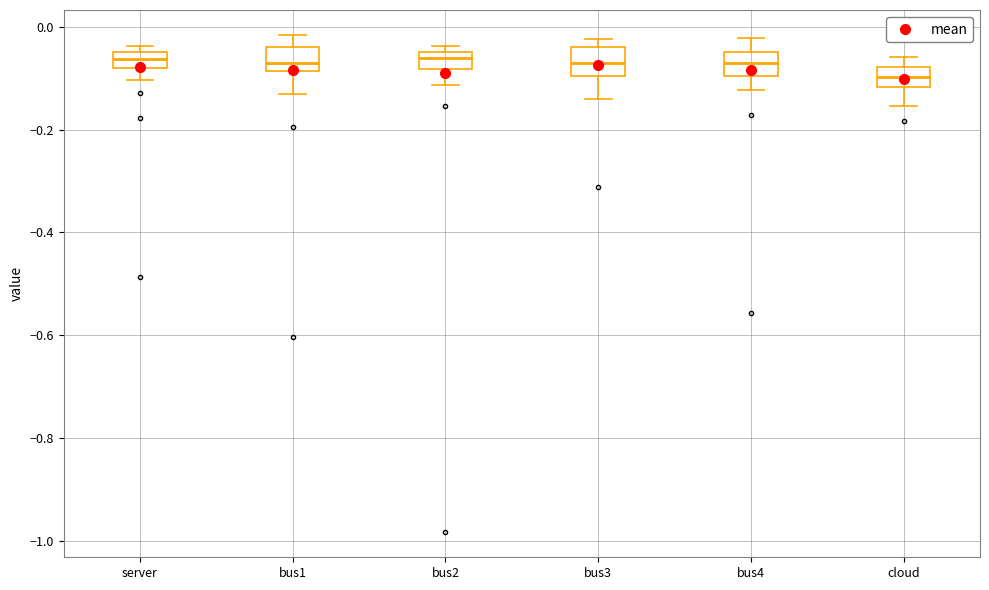

Where is the lower edge of the box for bus2 on the y-axis? The values are not printed on the chart, so give them approximately, as read against the axis.

-0.08